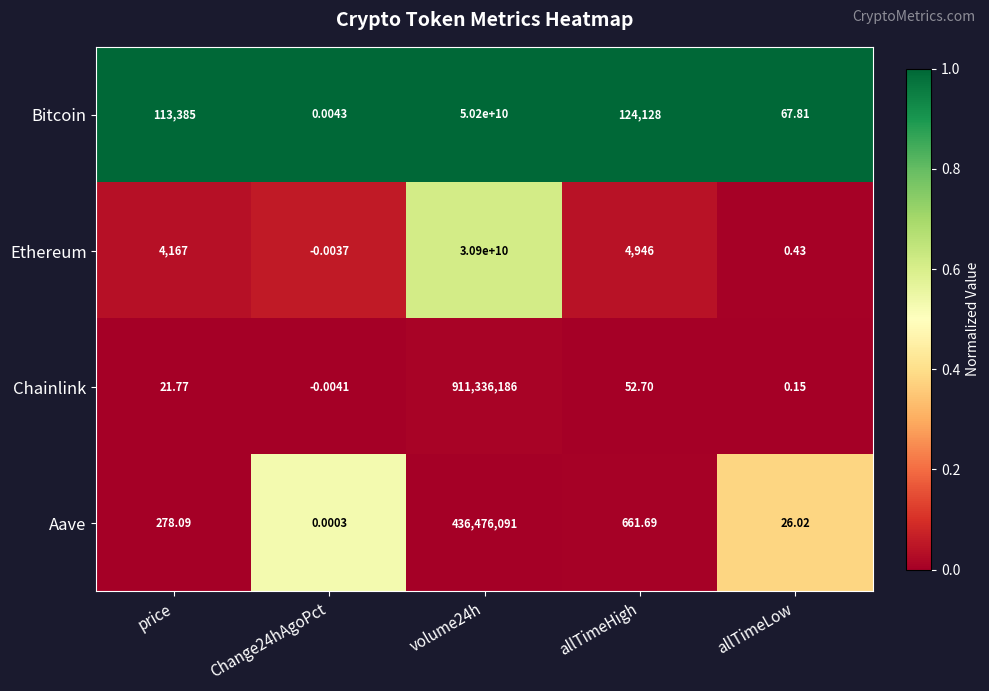

How many values in the Ethereum series are below 4167?

2